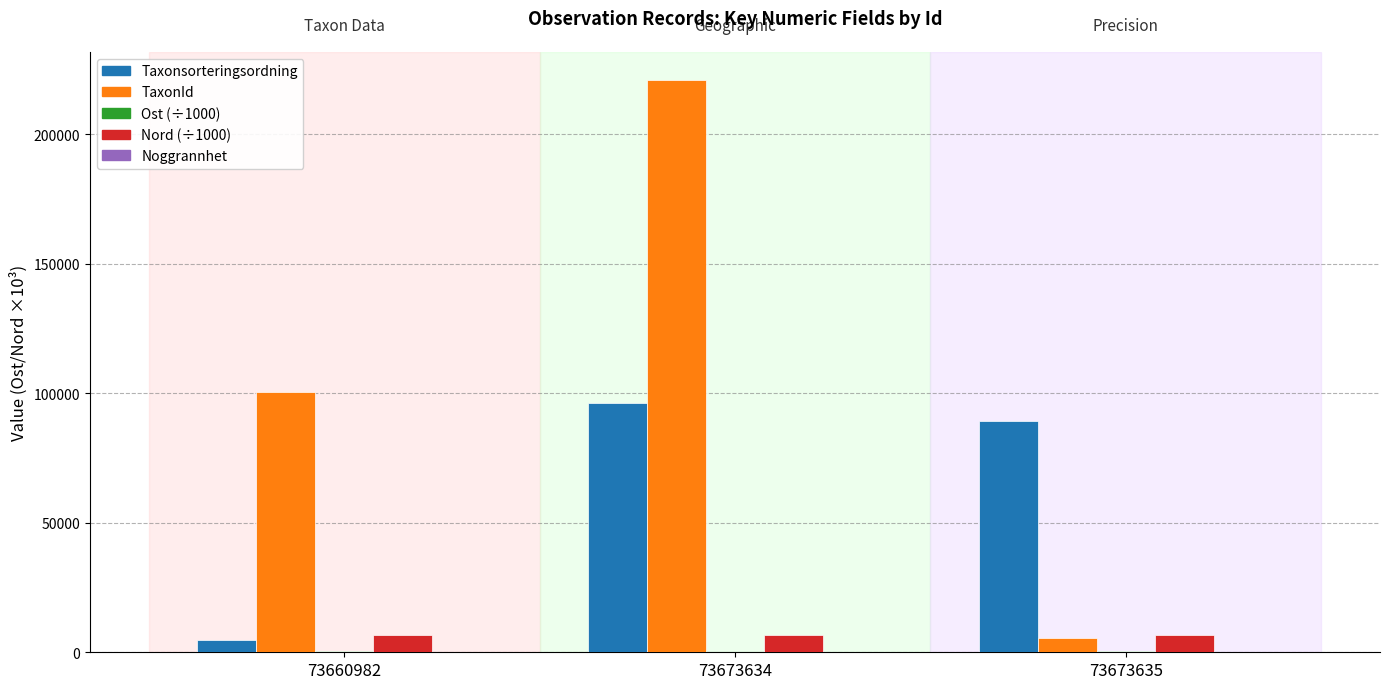

At which category is the sum across all series the highest?

73673634